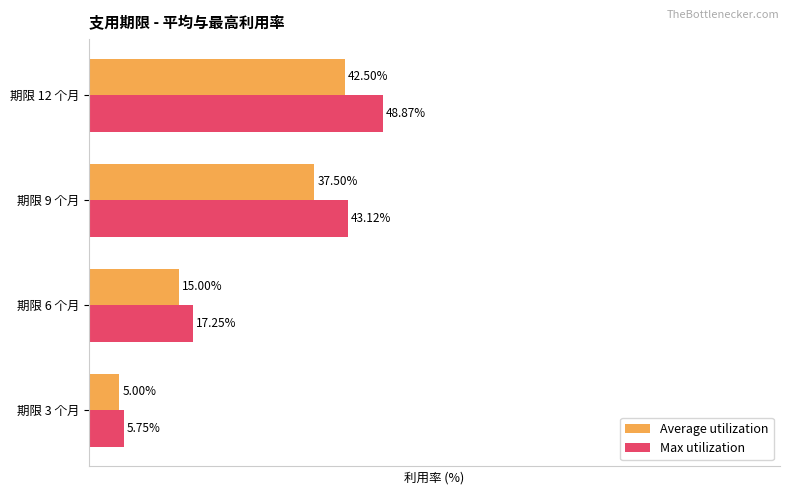

Which series has the largest range (max minus min)?

Max utilization